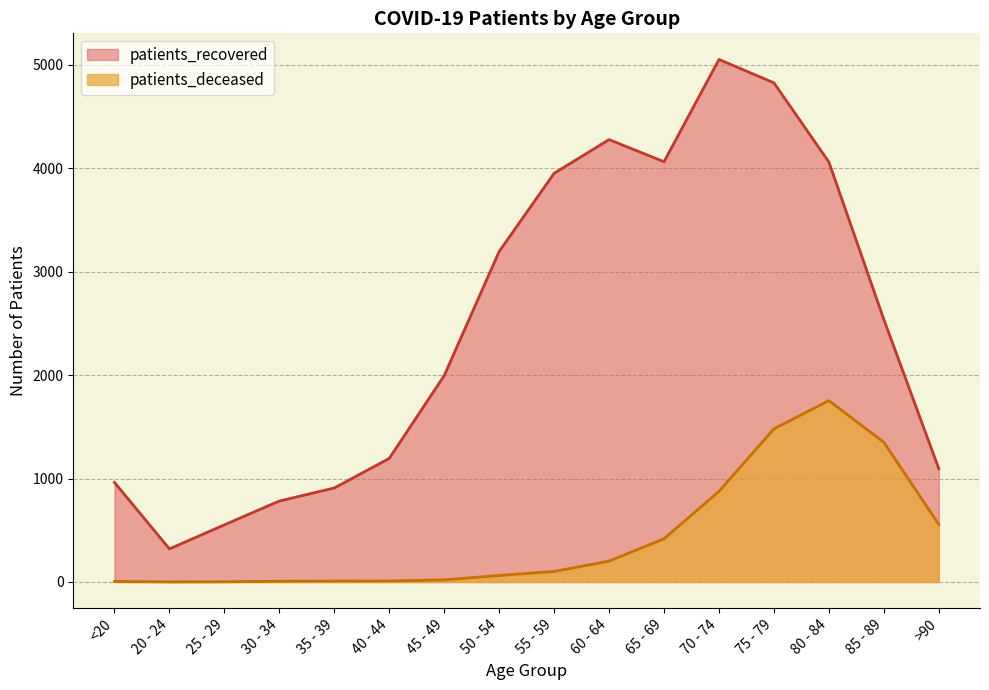

The value of patients_recovered at 70 - 74 is 1579. True or false?

False